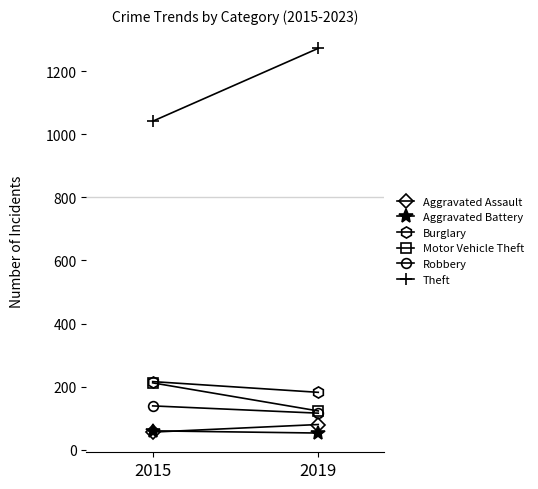

What is the sum of the Burglary values at 2015 and 2019?

398